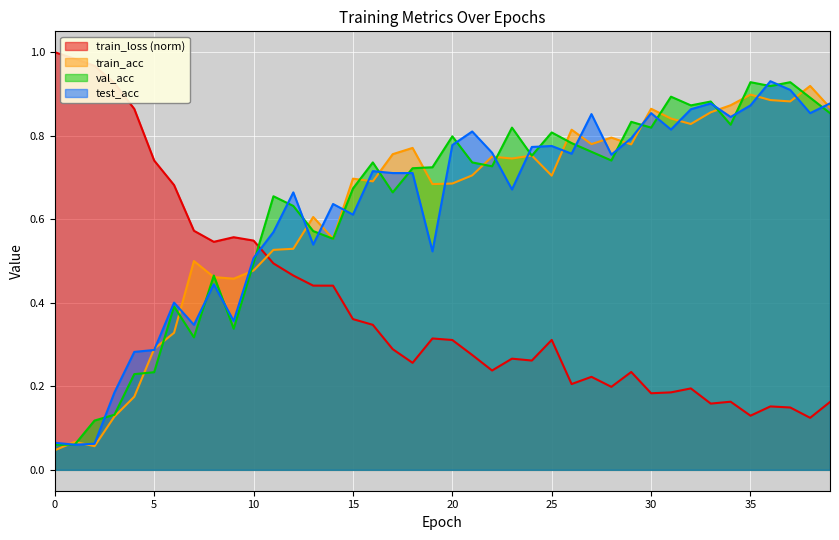

What is the total value across all series at 30?

2.7